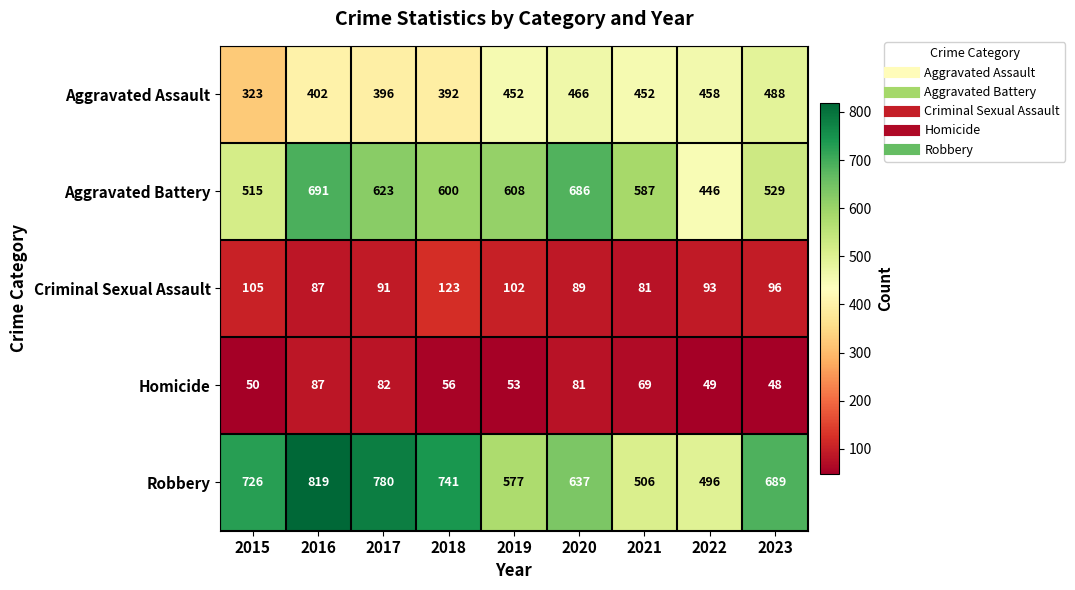

The value of Robbery at 2020 is 637. True or false?

True